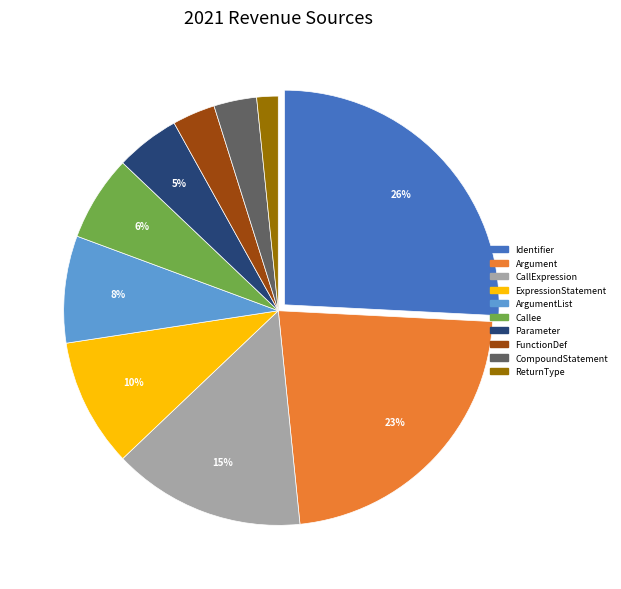

Which category has the smallest portion of the pie?

ReturnType